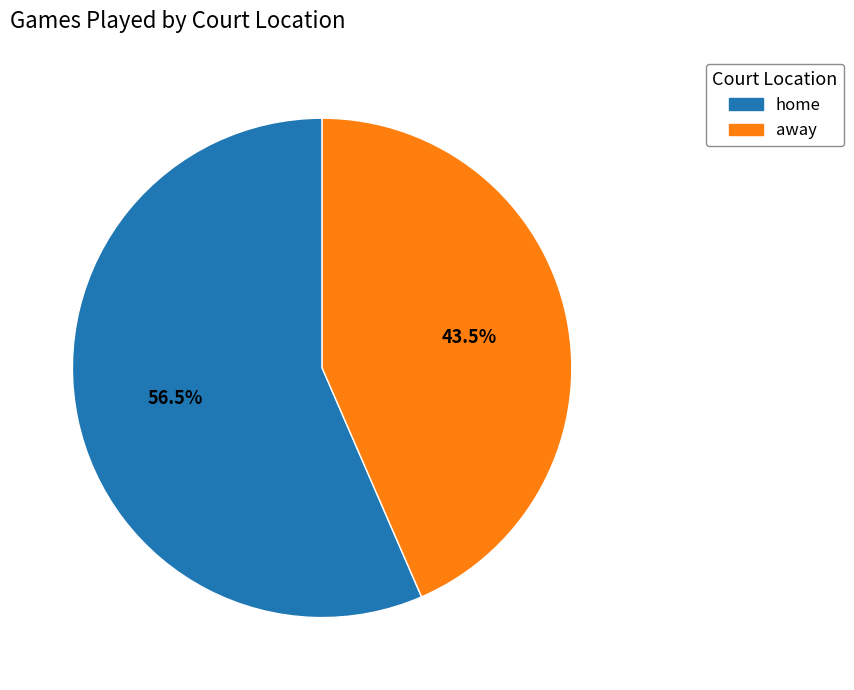

Do away and home together represent more than half of the pie?

Yes